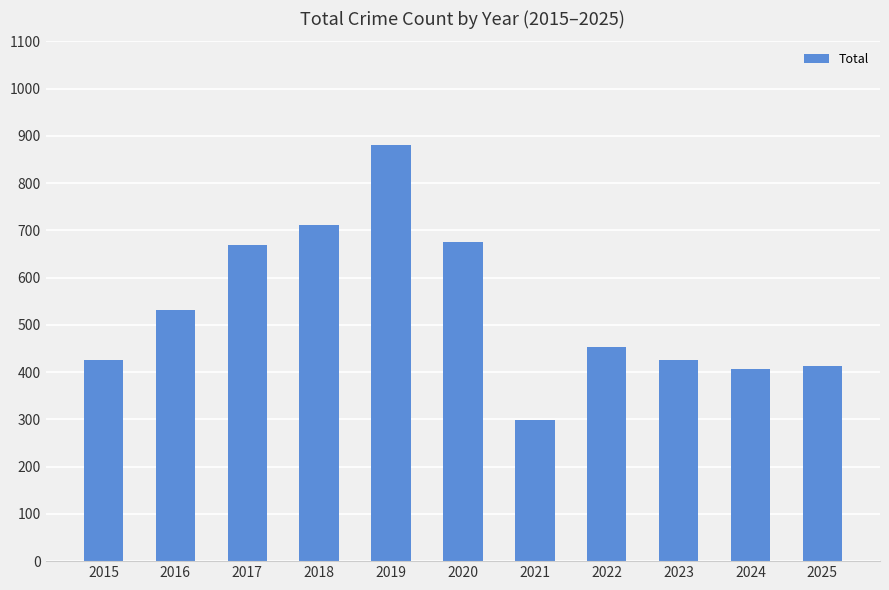

How many bars are there in total?

11